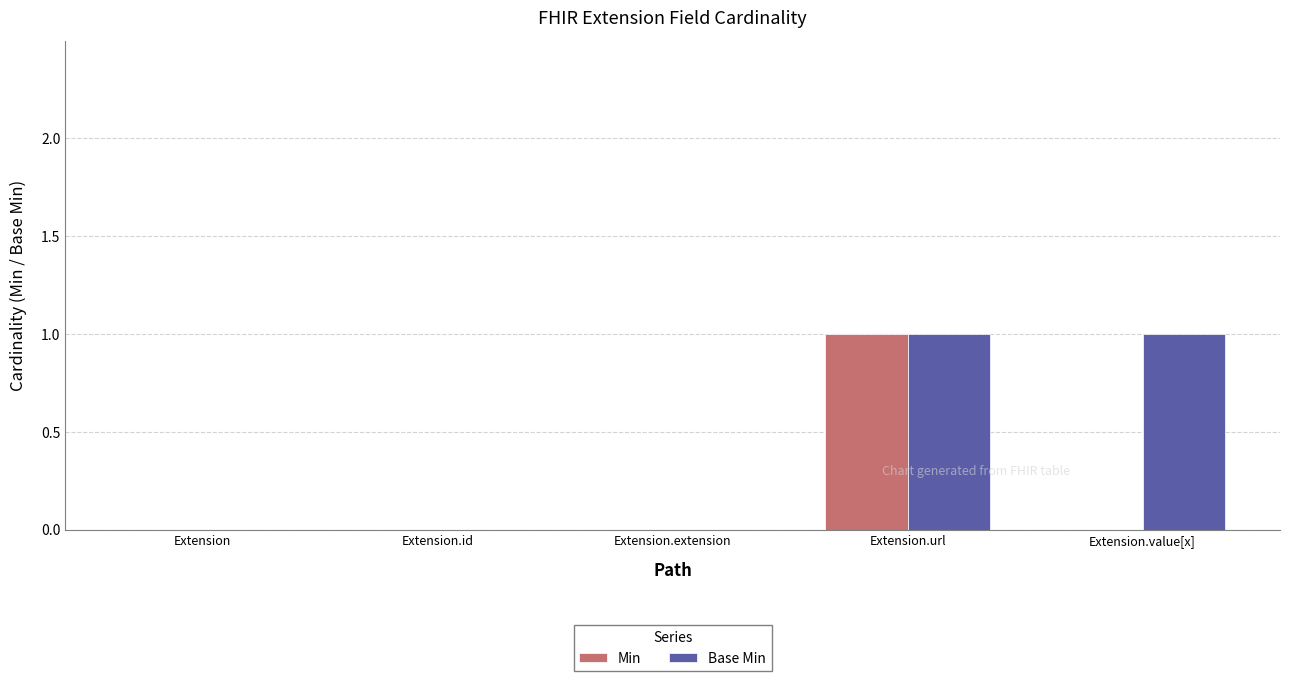

What is the total value across all series at Extension.url?

2